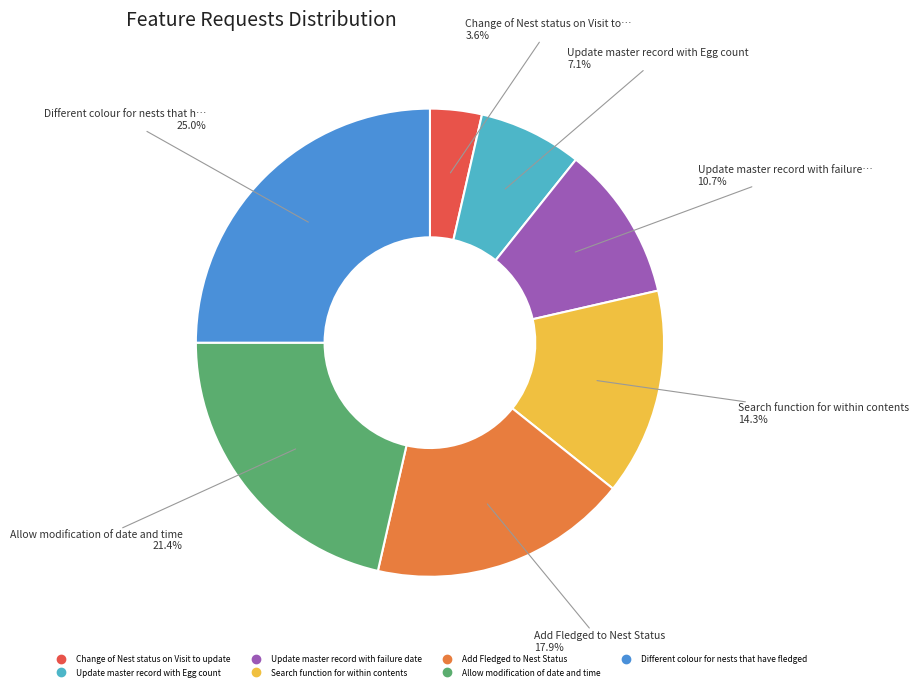

Which slice is the smallest?

Change of Nest status on Visit to update